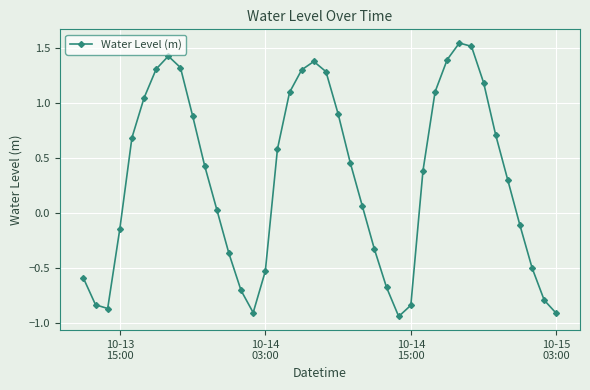

What is the difference between the second highest and minimum values?

2.5